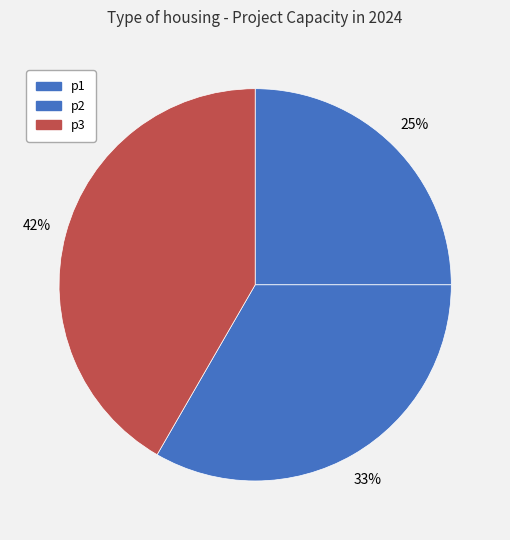

To the nearest percent, what is the combined percentage of p3 and p2?

75%